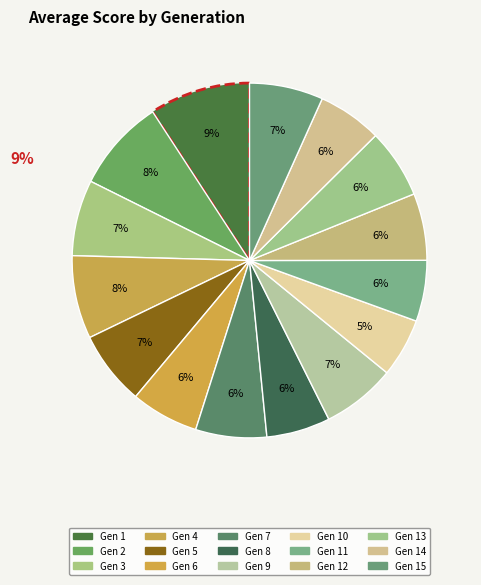

Is it true that 10 is 19% of the pie?

False